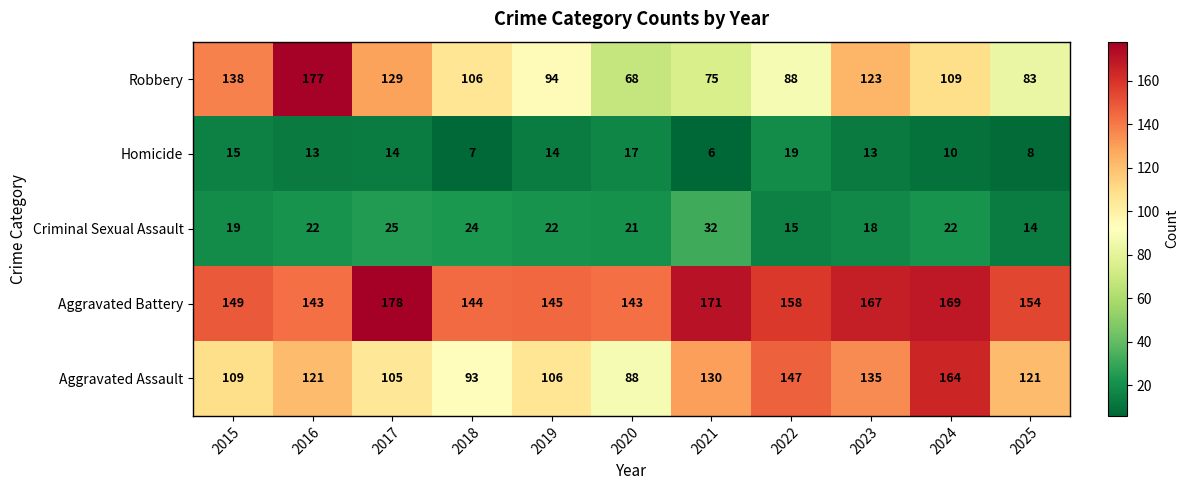

At which category does the chart reach its minimum across all series?

2021